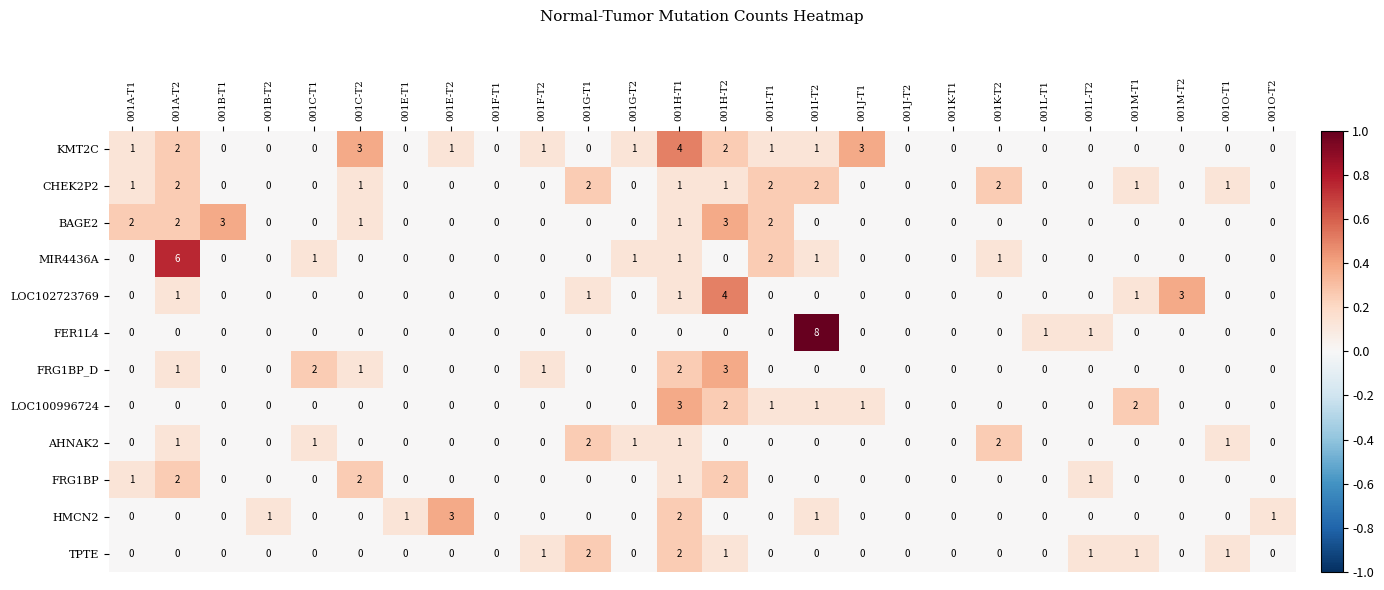

The TPTE series shows 1 at 001O-T1. True or false?

True